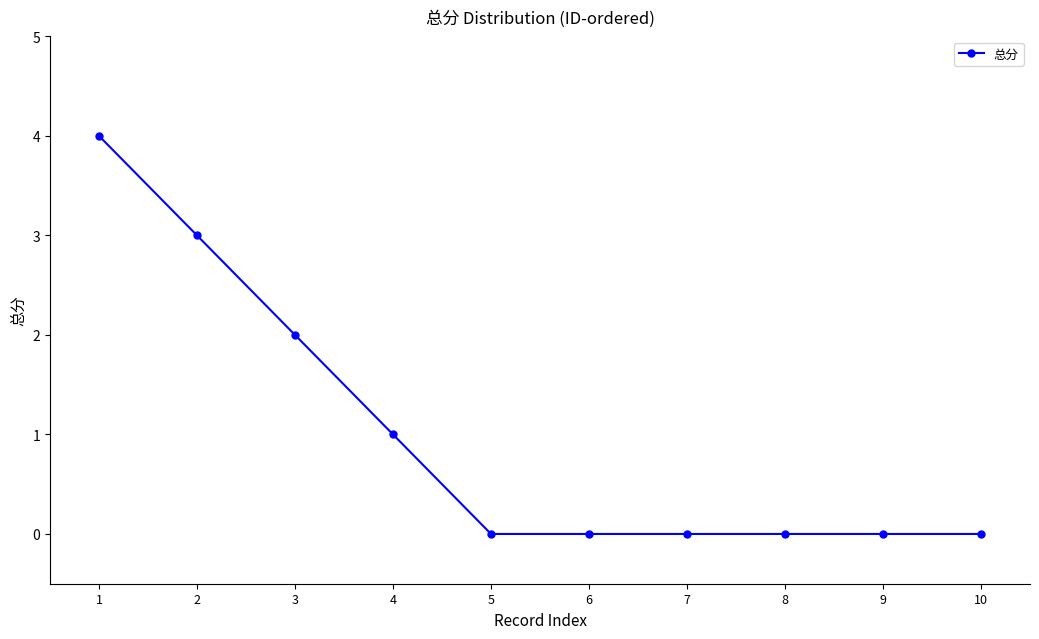

The value at 1 is 1. True or false?

False